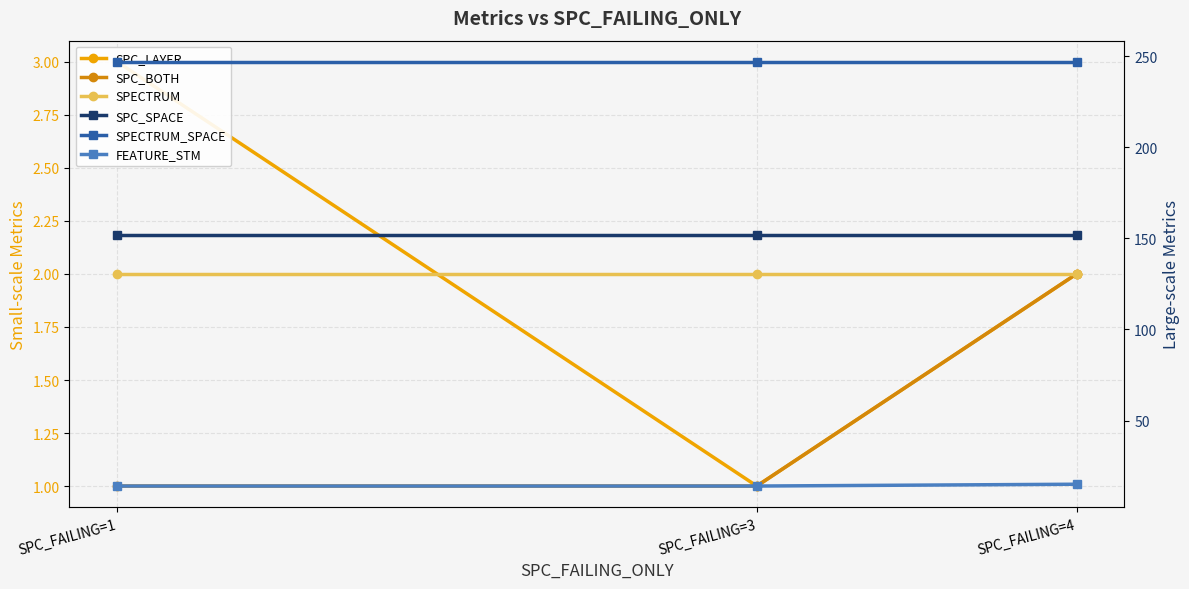

Which series has the widest spread of values?

SPC_LAYER